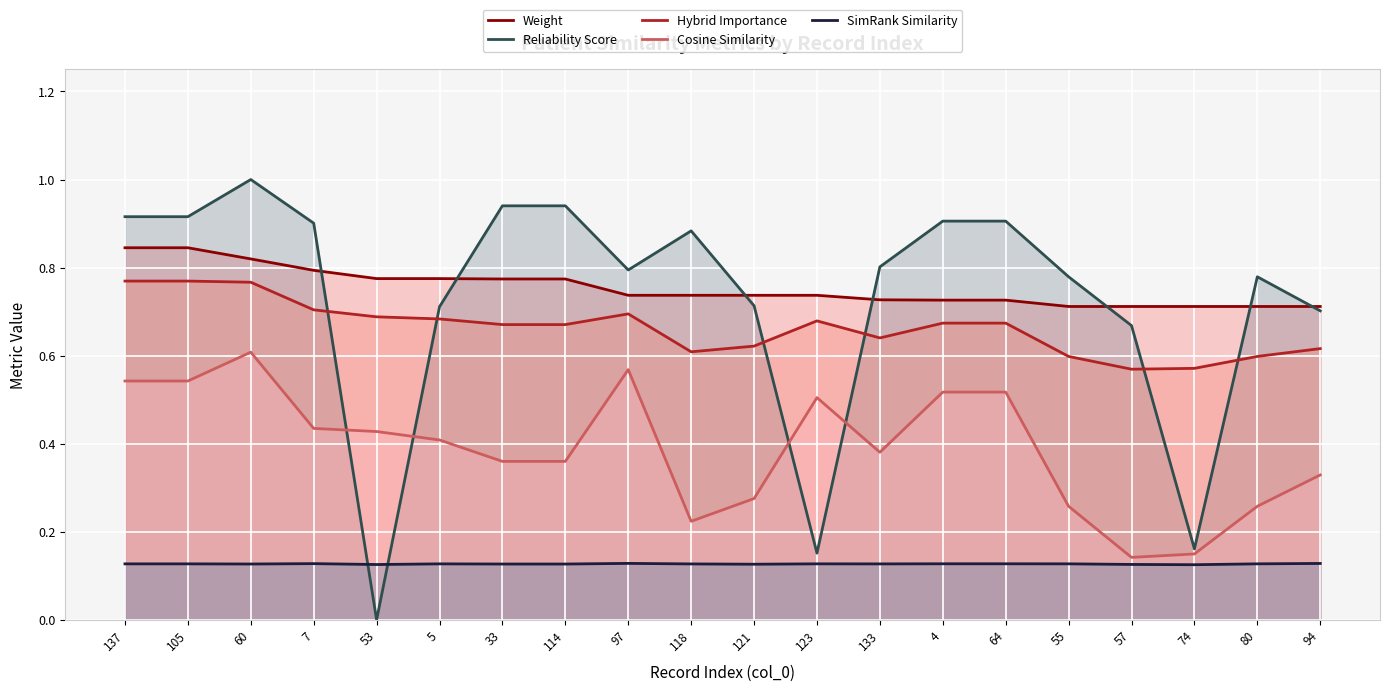

What is the difference between the maximum and minimum values in the Hybrid Importance series?

0.2